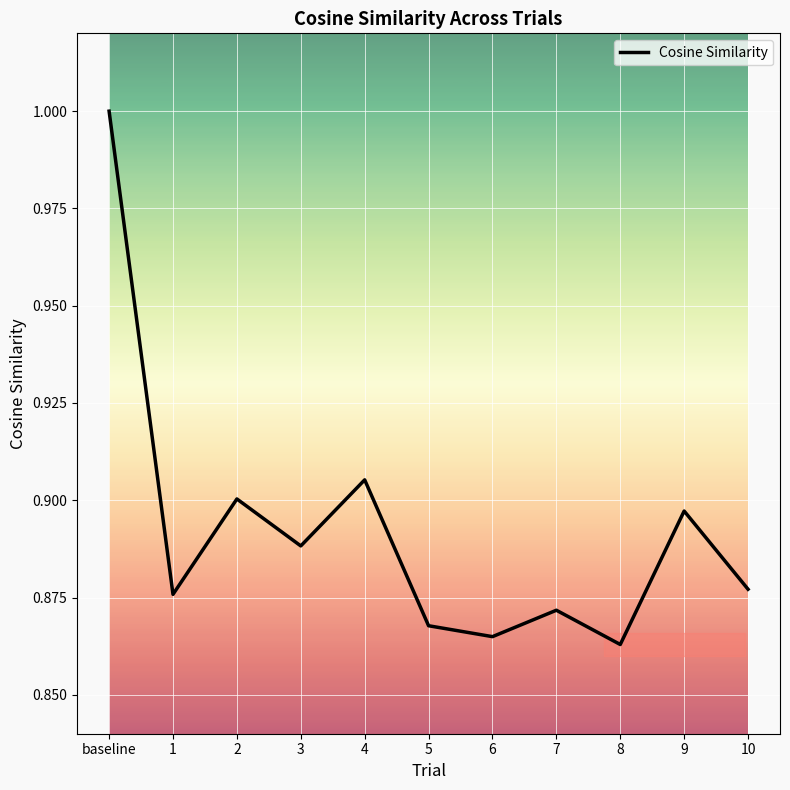

What position from the left is baseline?

1